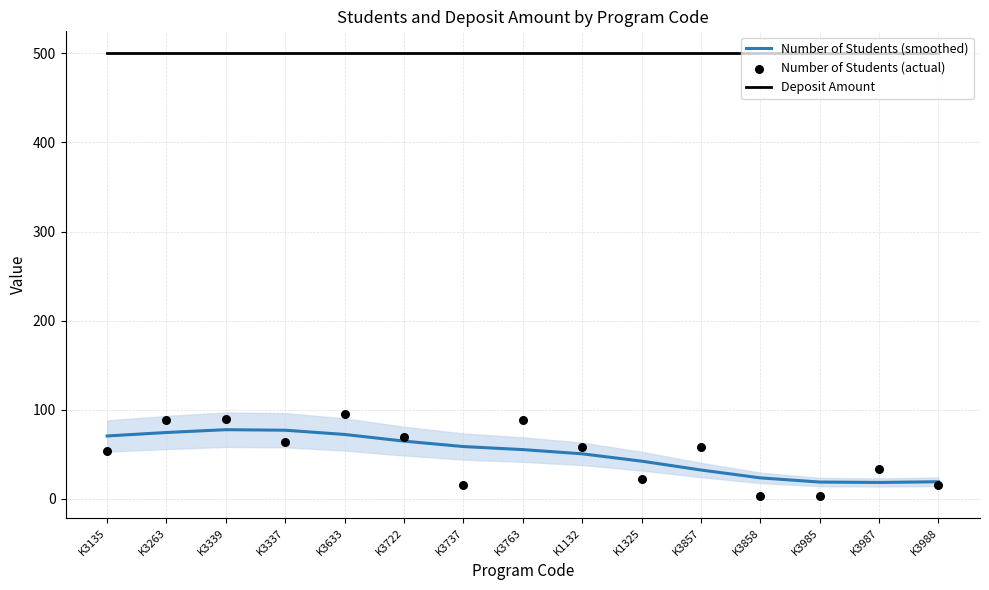

At which category is the sum across all series the highest?

K3633